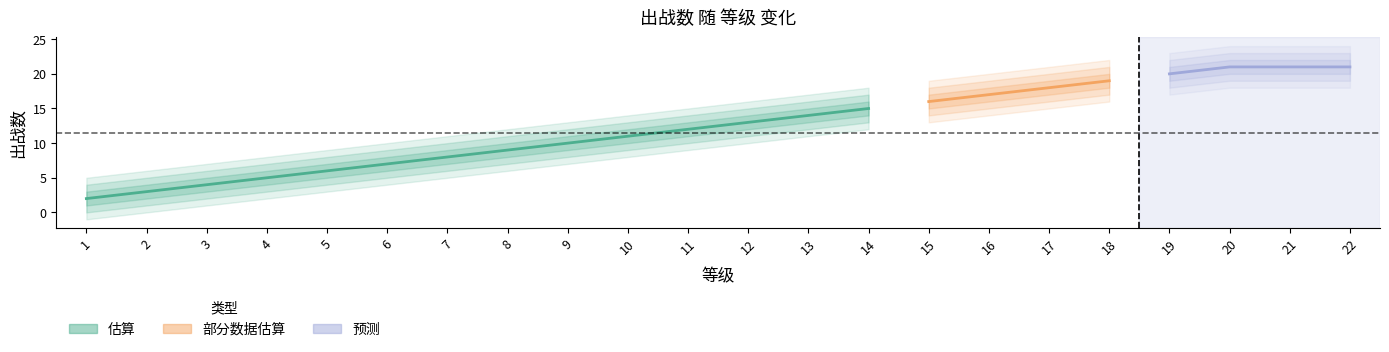

Approximately how many times larger is the value at 9 compared to 18?

0.5